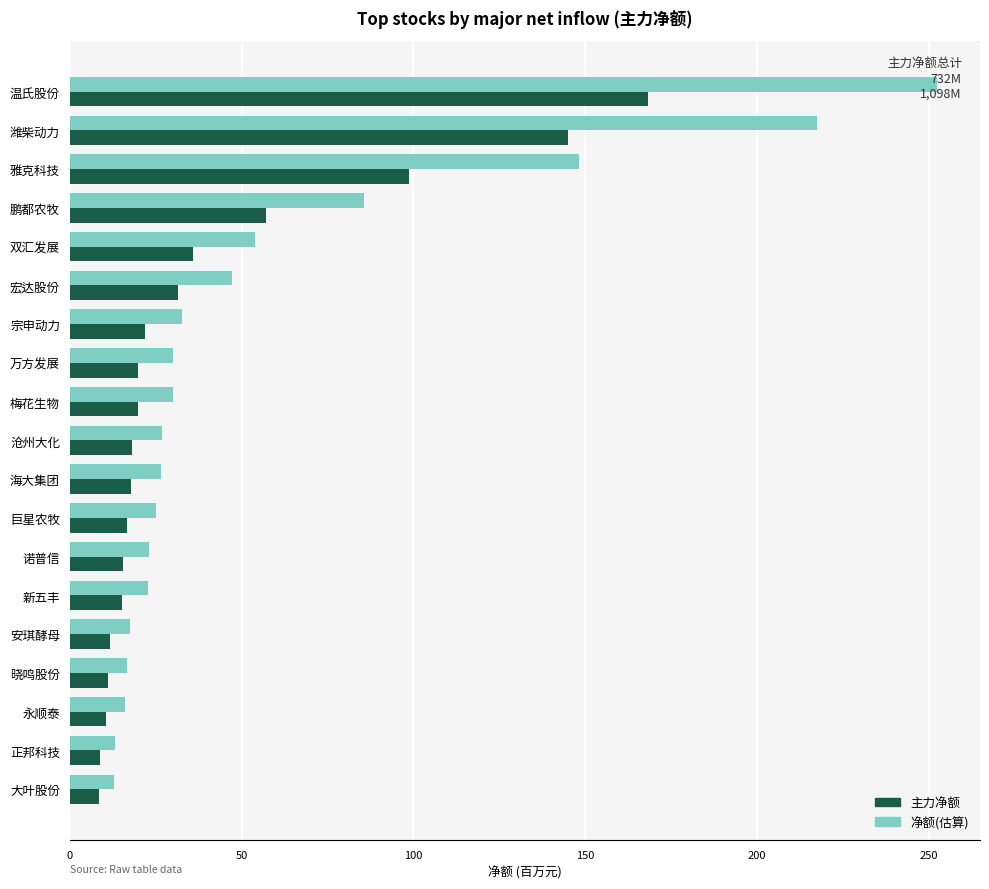

What is the sum of all 净额(估算) values?

1097.9